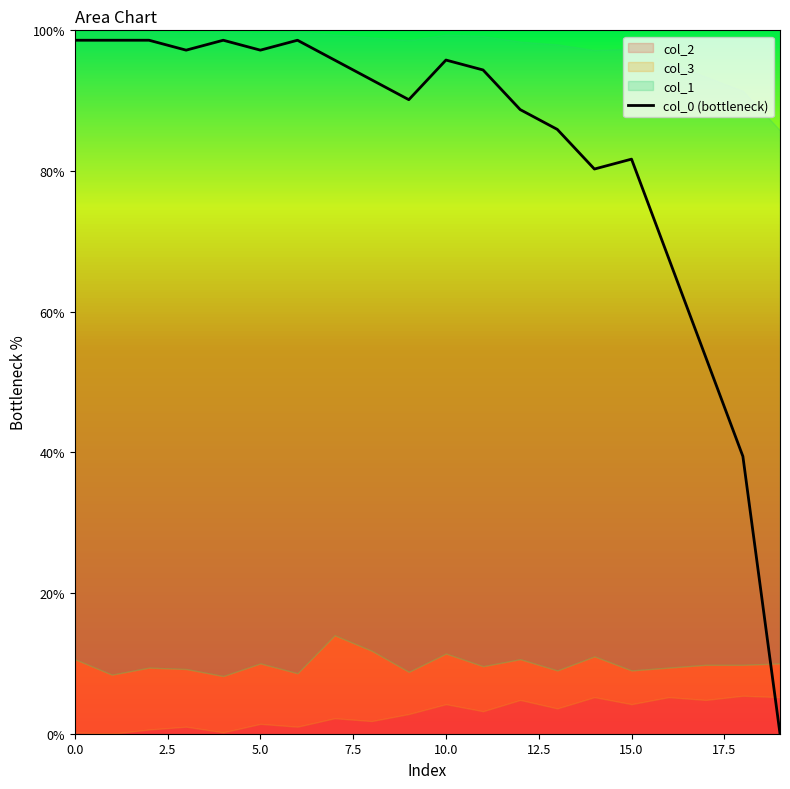

The col_0 (bottleneck) series shows 127.2 at 5.0. True or false?

False